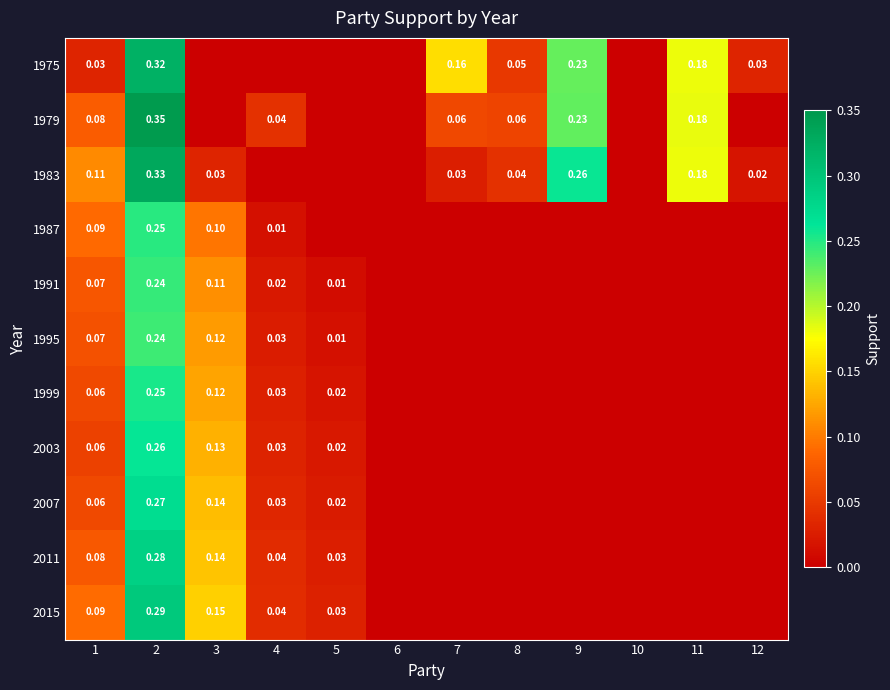

What is the difference between the maximum and minimum values in the 1975 series?

0.3